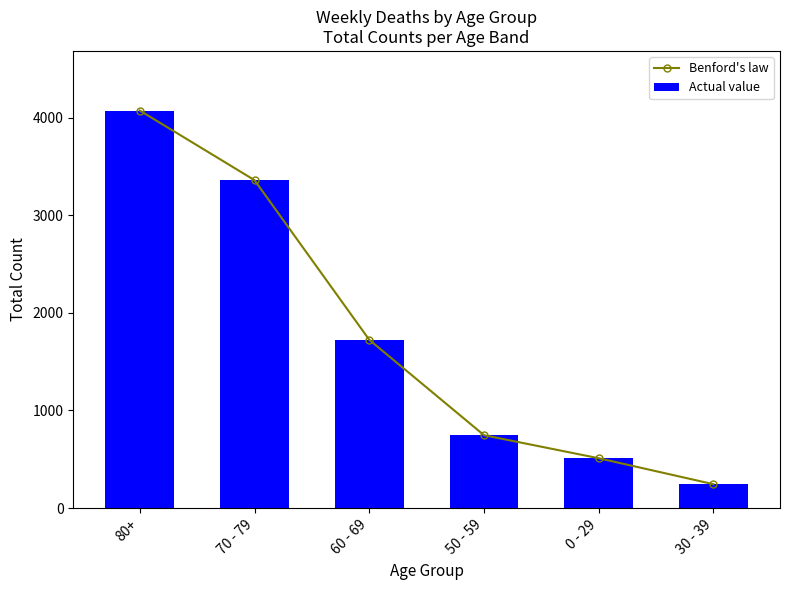

What position from the left is 0 - 29?

5